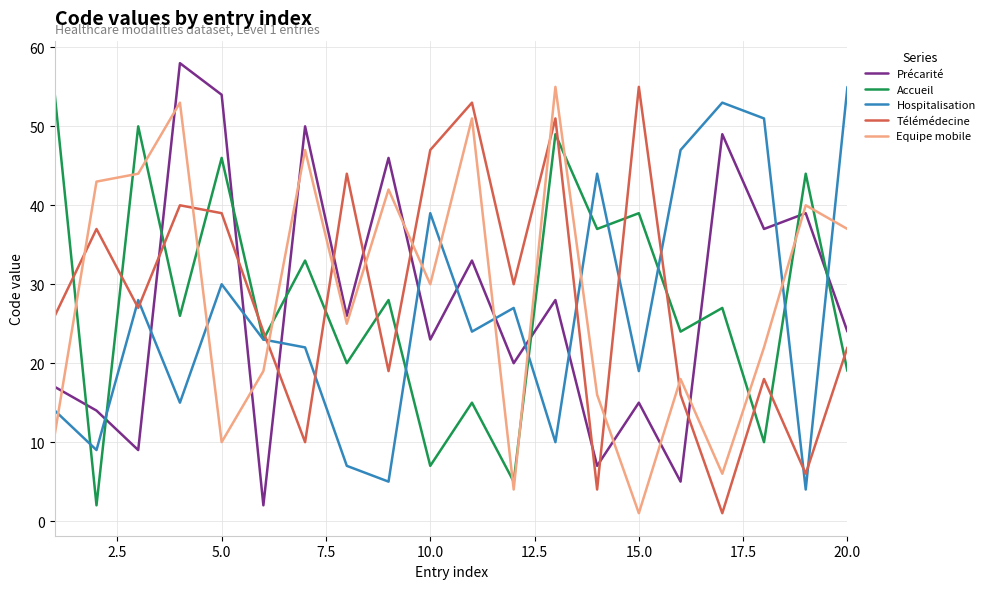

True or false: Accueil and Télémédecine cross at least once.

True